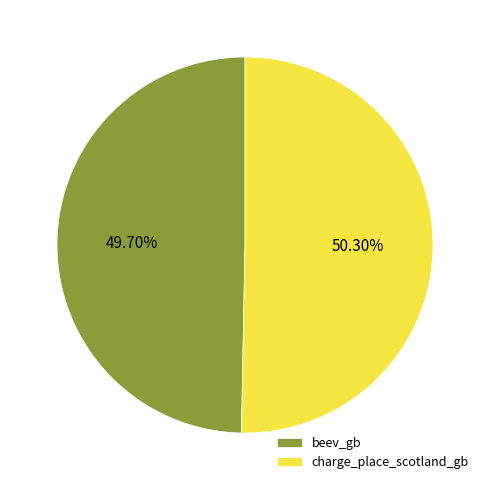

To the nearest percent, what is the combined percentage of beev_gb and charge_place_scotland_gb?

100%